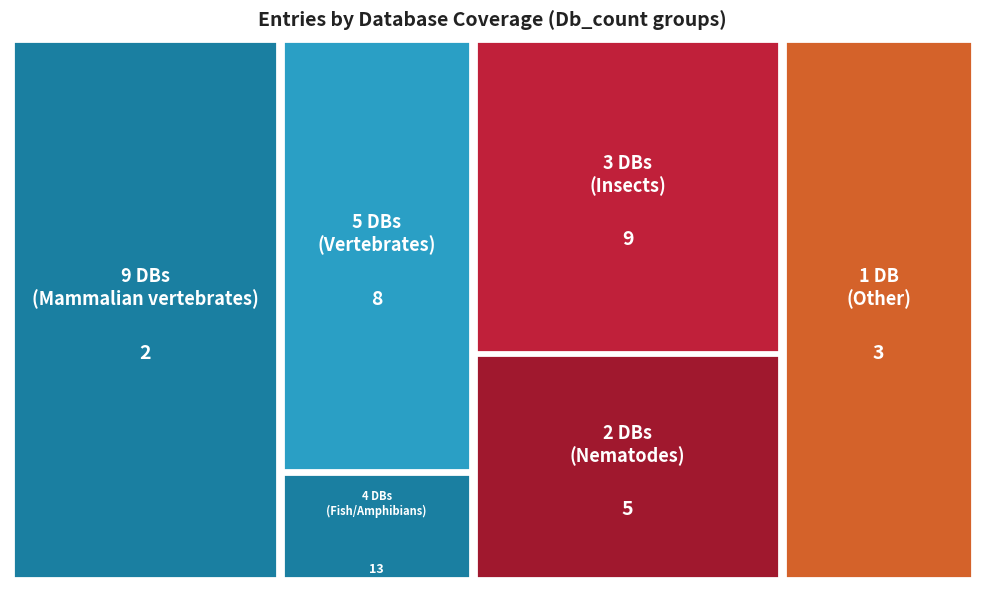

Reading left to right, extract all data points from this chart.

Db_count_9=2	Db_count_5=8	Db_count_4=13	Db_count_3=9	Db_count_2=5	Db_count_1=3